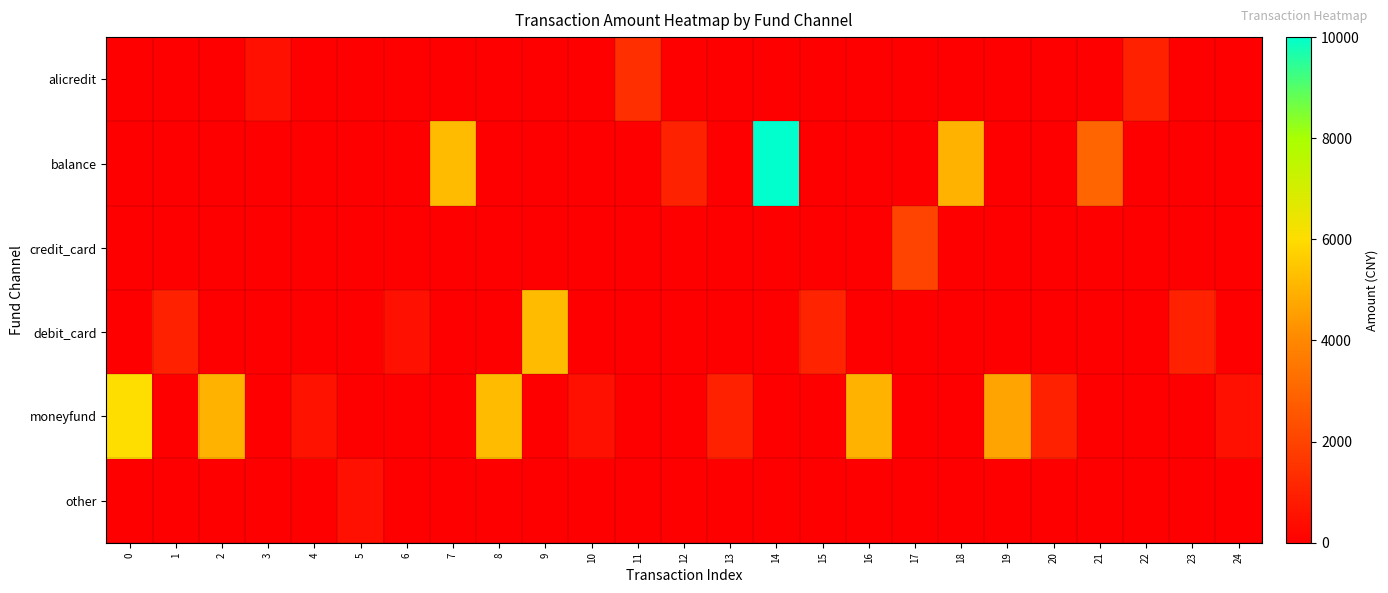

Reading left to right, extract all data points from this chart.

alicredit: 0=0.0	1=0.0	2=0.0	3=500.0	4=0.0	5=0.0	6=0.0	7=0.0	8=0.0	9=0.0	10=0.0	11=1388.0	12=0.0	13=0.0	14=0.0	15=0.0	16=0.0	17=0.0	18=0.0	19=0.0	20=0.0	21=0.0	22=999.0	23=0.0	24=0.0
balance: 0=0.0	1=0.0	2=0.0	3=0.0	4=0.0	5=0.0	6=0.0	7=5200.0	8=0.0	9=0.0	10=0.0	11=0.0	12=1035.0	13=0.0	14=10000.0	15=0.0	16=0.0	17=0.0	18=5000.0	19=0.0	20=0.0	21=3000.0	22=0.0	23=0.0	24=0.0
credit_card: 0=0.0	1=0.0	2=0.0	3=0.0	4=0.0	5=0.0	6=0.0	7=0.0	8=0.0	9=0.0	10=0.0	11=0.0	12=0.0	13=0.0	14=0.0	15=0.0	16=0.0	17=1999.0	18=0.0	19=0.0	20=0.0	21=0.0	22=0.0	23=0.0	24=0.0
debit_card: 0=0.0	1=999.0	2=0.0	3=0.0	4=0.0	5=0.0	6=499.0	7=0.0	8=0.0	9=5200.0	10=0.0	11=0.0	12=0.0	13=0.0	14=0.0	15=1067.5	16=0.0	17=0.0	18=0.0	19=0.0	20=0.0	21=0.0	22=0.0	23=1000.0	24=0.0
moneyfund: 0=6000.0	1=0.0	2=5000.0	3=0.0	4=550.0	5=0.0	6=0.0	7=0.0	8=5200.0	9=0.0	10=500.0	11=0.0	12=0.0	13=1000.0	14=0.0	15=0.0	16=5000.0	17=0.0	18=0.0	19=4668.0	20=1000.0	21=0.0	22=0.0	23=0.0	24=500.0
other: 0=0.0	1=0.0	2=0.0	3=0.0	4=0.0	5=500.0	6=0.0	7=0.0	8=0.0	9=0.0	10=0.0	11=0.0	12=0.0	13=0.0	14=0.0	15=0.0	16=0.0	17=0.0	18=0.0	19=0.0	20=0.0	21=0.0	22=0.0	23=0.0	24=0.0